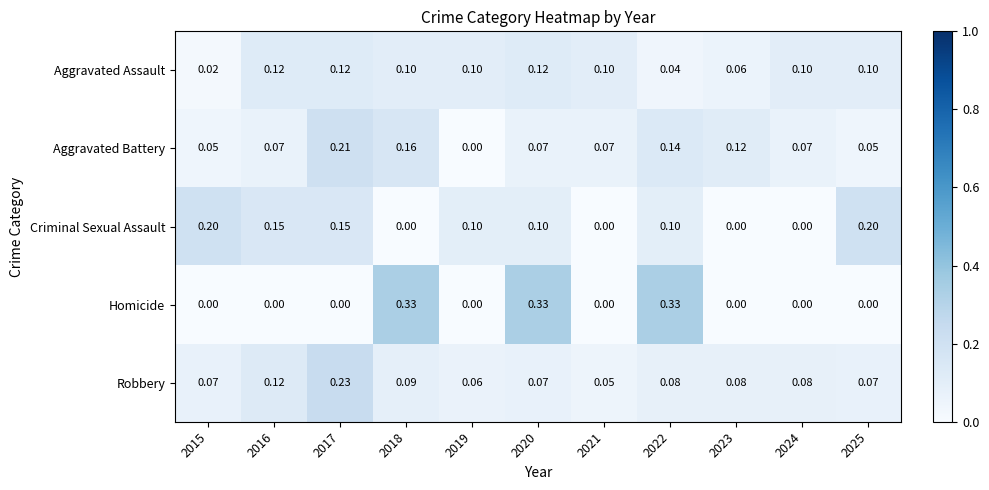

Between 2021 and 2023, which series saw the biggest shift?

Aggravated Battery